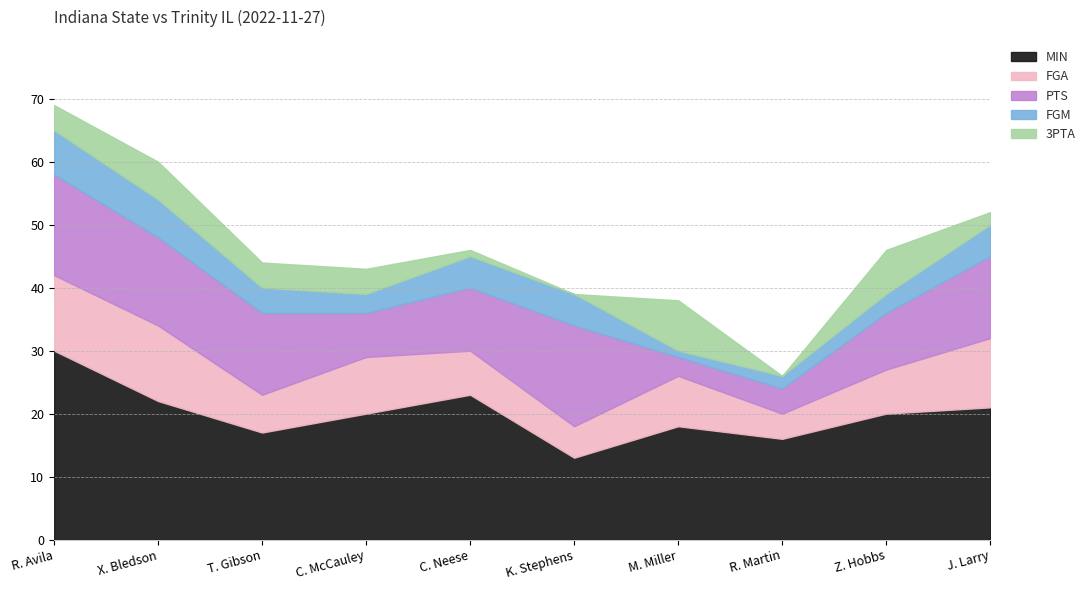

What is the spread (max minus min) of values at R. Avila?

26